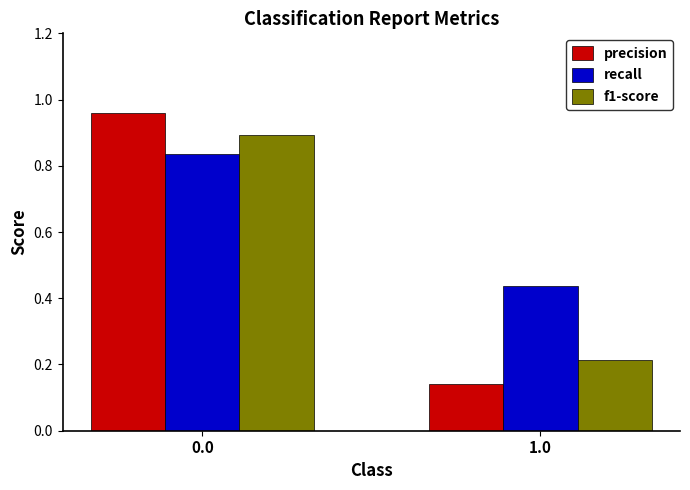

What is the maximum value for f1-score?

0.9